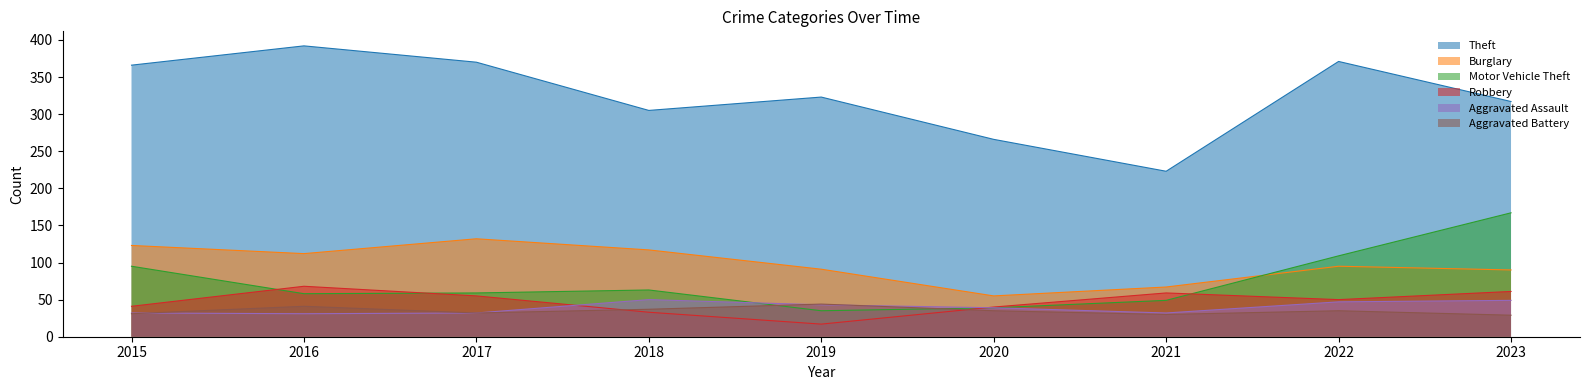

How many data points does each series have?

9